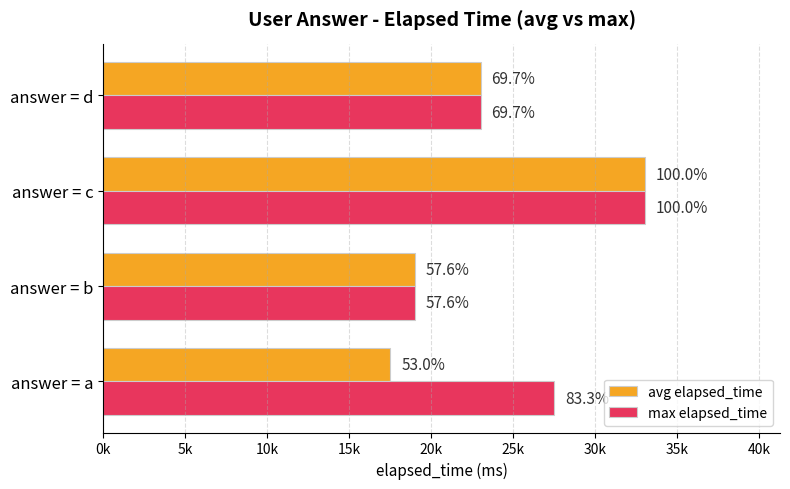

What is the maximum value shown in the chart?

33000